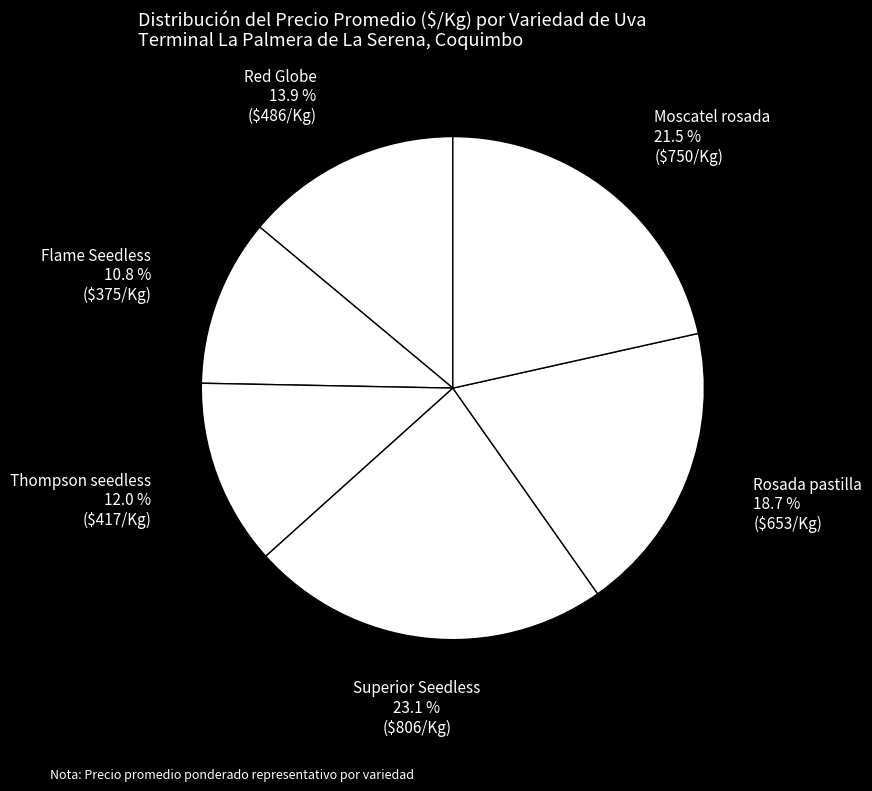

What is the smallest slice in the pie chart?

Flame Seedless